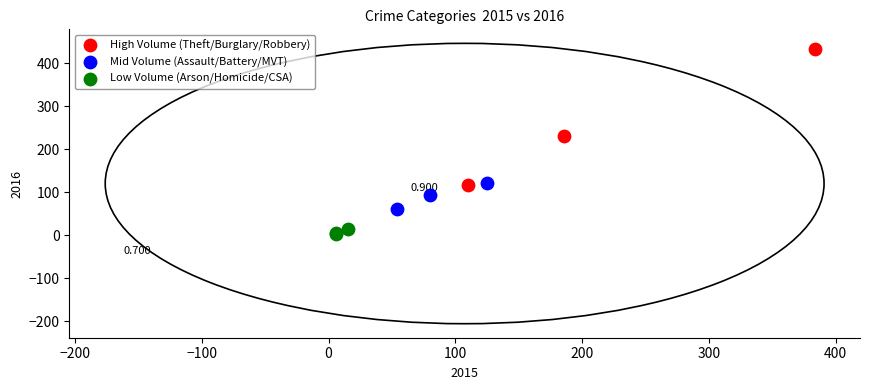

Which series contains the highest Y value?

High Volume (Theft/Burglary/Robbery)